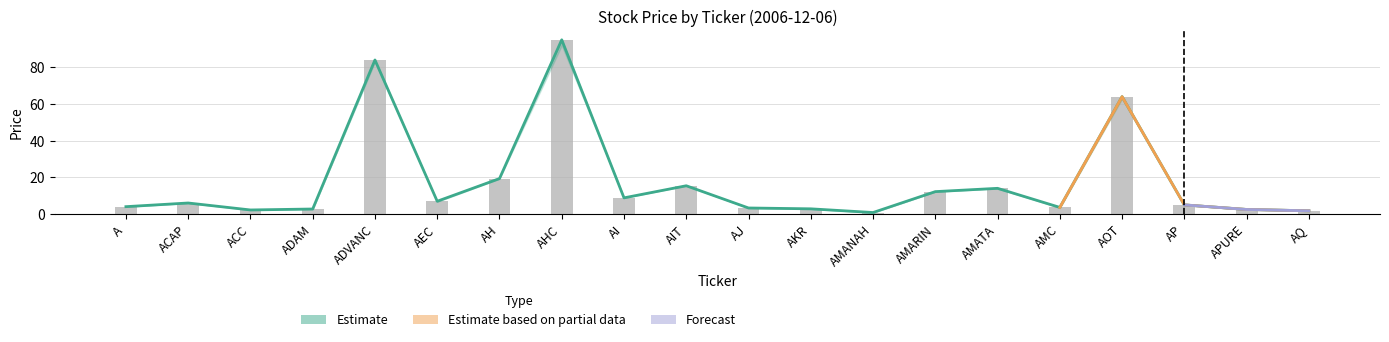

What value does the data have at AOT?

64.0